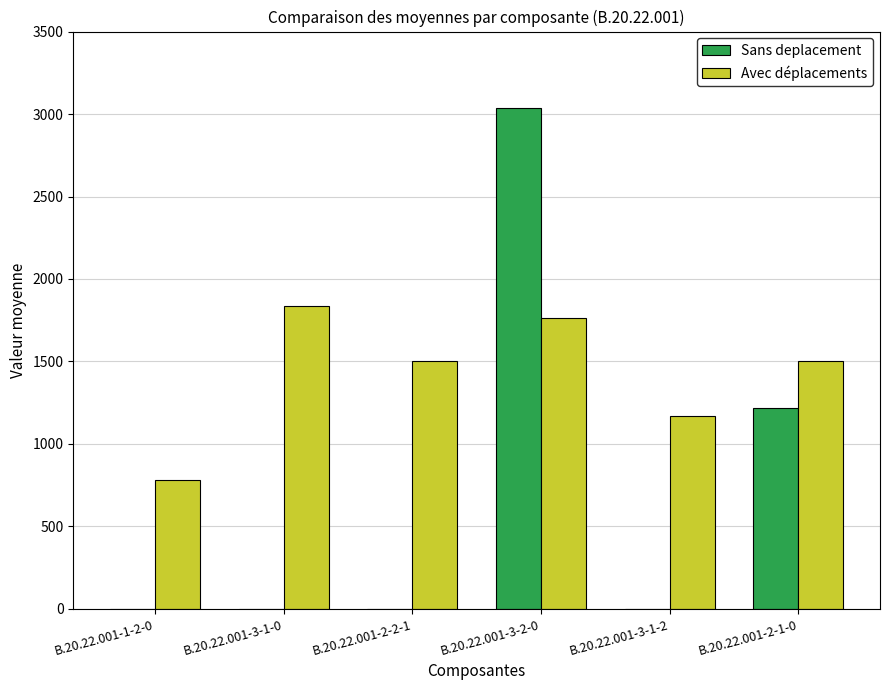

Which series has the largest total across all categories?

Avec déplacements